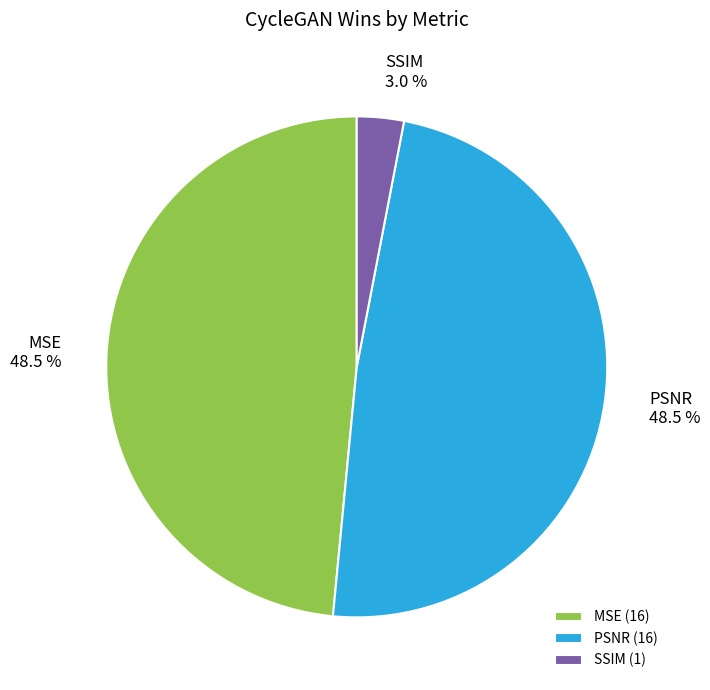

What is the smallest slice in the pie chart?

SSIM